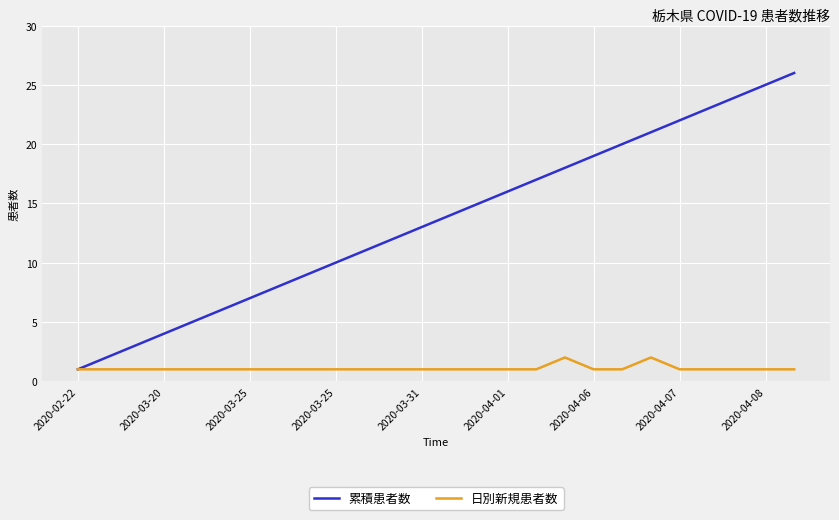

How many lines are shown in the chart?

2